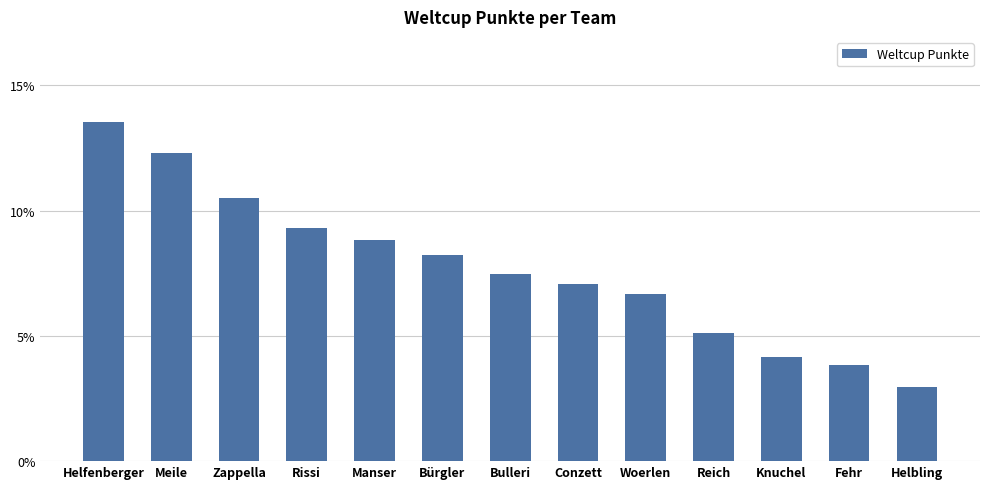

Rank the categories by value from highest to lowest.

Helfenberger, Meile, Zappella, Rissi, Manser, Bürgler, Bulleri, Conzett, Woerlen, Reich, Knuchel, Fehr, Helbling